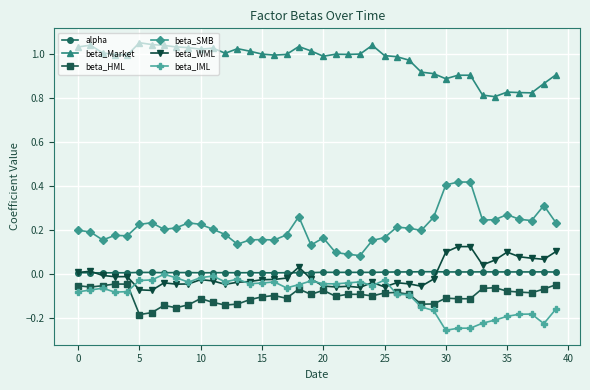

True or false: beta_Market has more than 1 points higher than both neighbors.

True